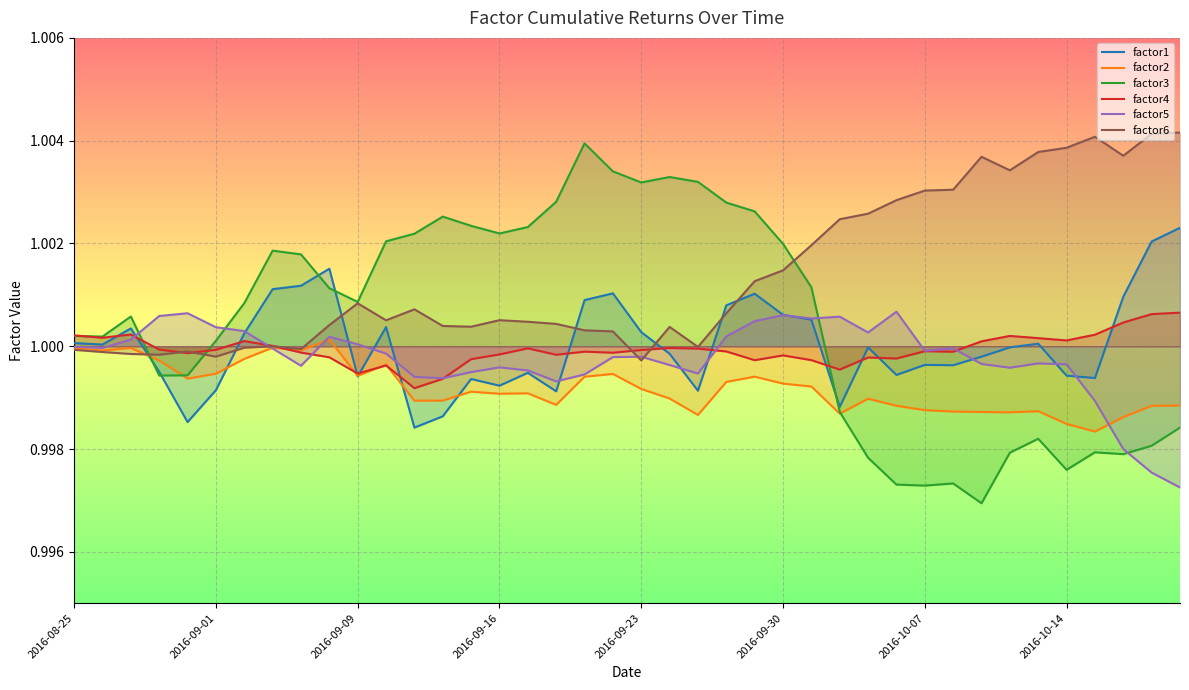

Which series has the largest range (max minus min)?

factor3